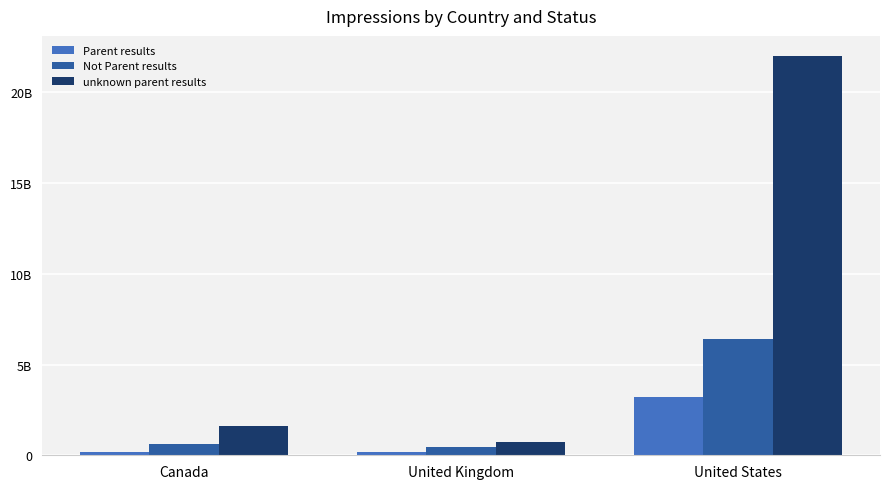

What are all the series names shown in the legend?

Parent results, Not Parent results, unknown parent results